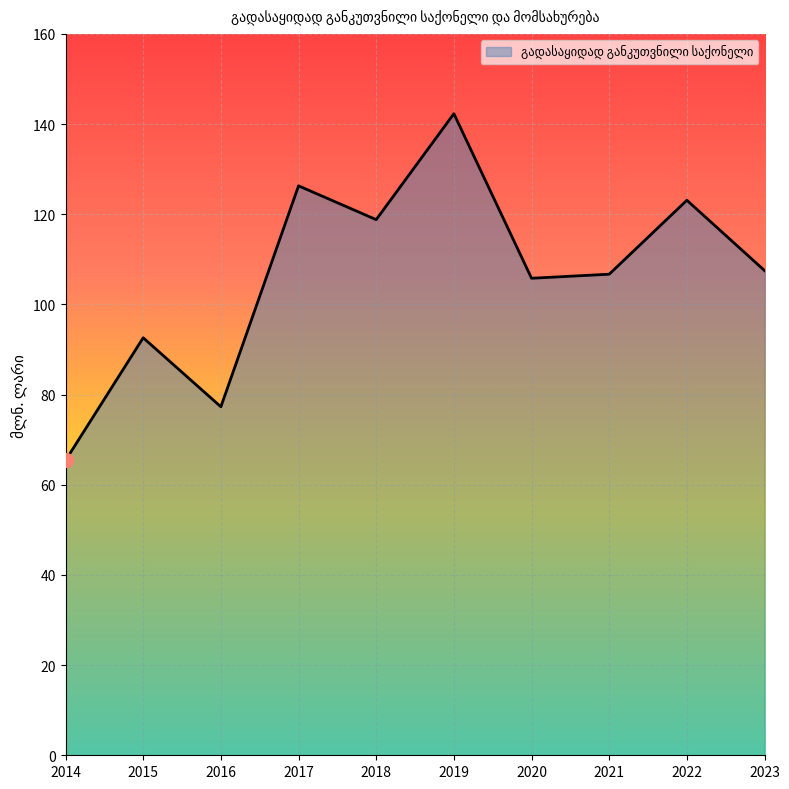

What is the smallest value displayed?

65.4